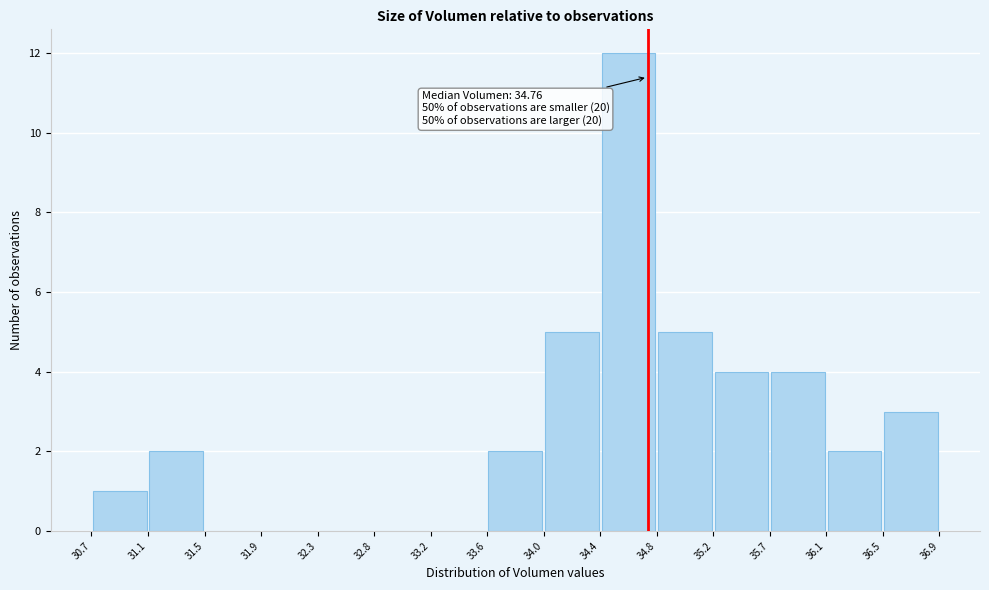

Over which range of the x-axis is the bar tallest?

34.4 to 34.8